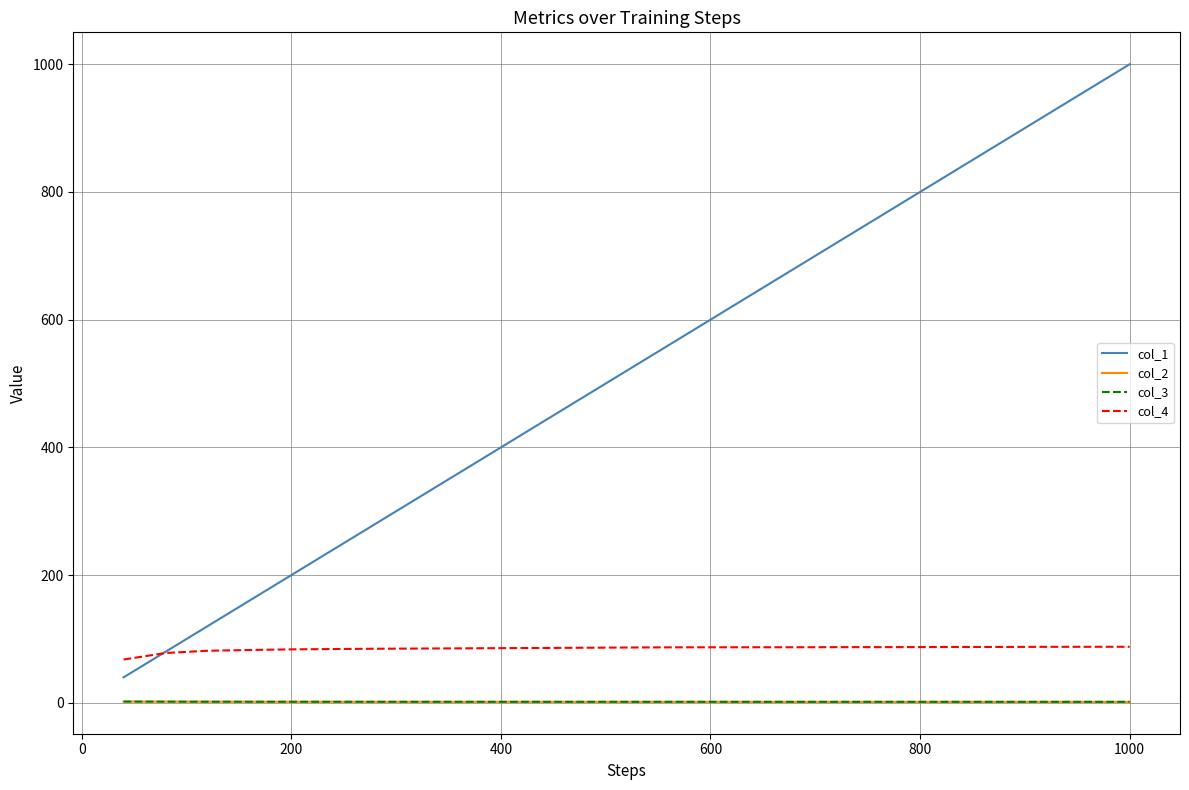

Which series has the largest total across all categories?

col_1